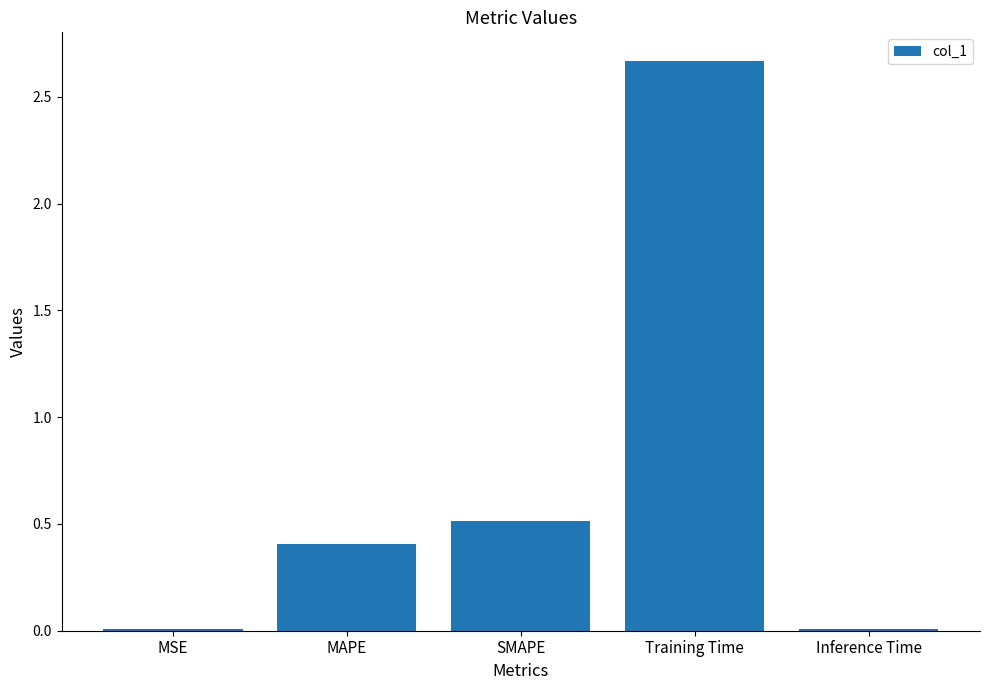

The chart shows a value of 0.2 at SMAPE. True or false?

False